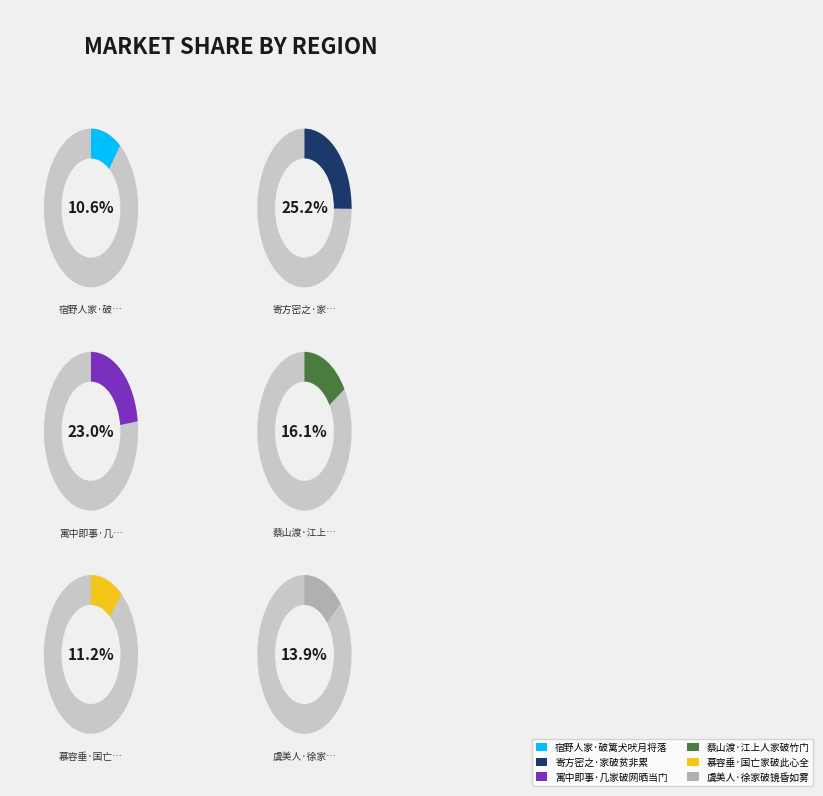

Which category has the smallest portion of the pie?

宿野人家·破篱犬吠月将落